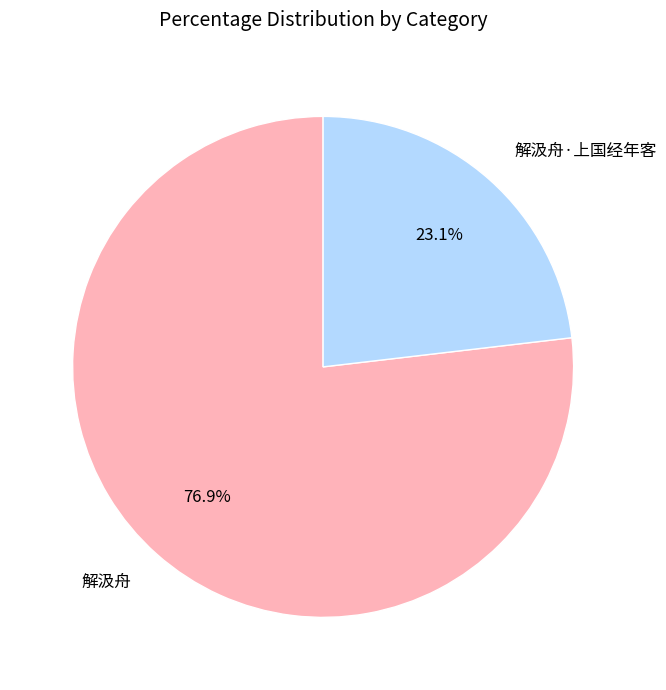

Rank the categories by value from highest to lowest.

解汲舟, 解汲舟·上国经年客